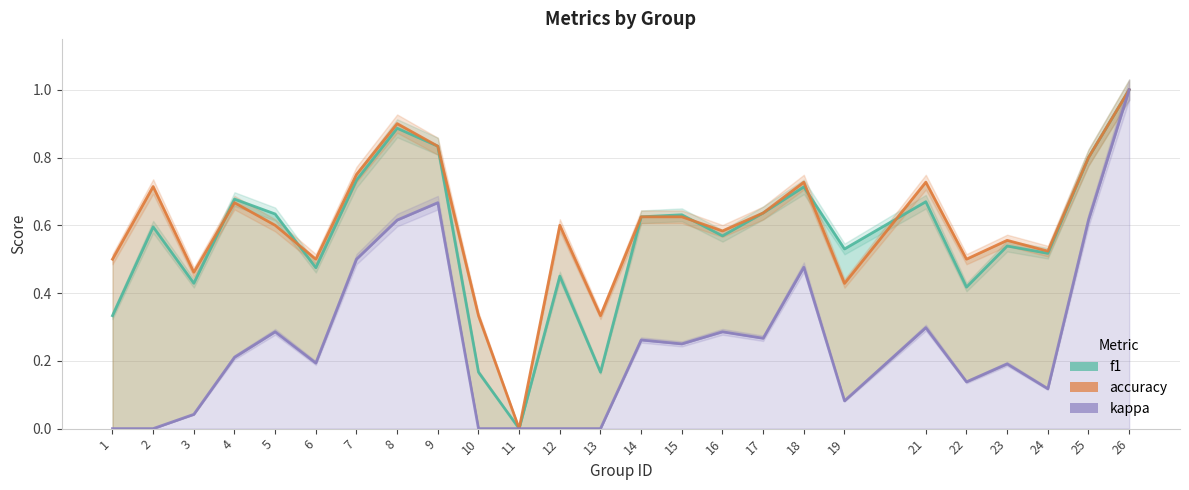

Rank the series at 8 from highest to lowest value.

accuracy, f1, kappa